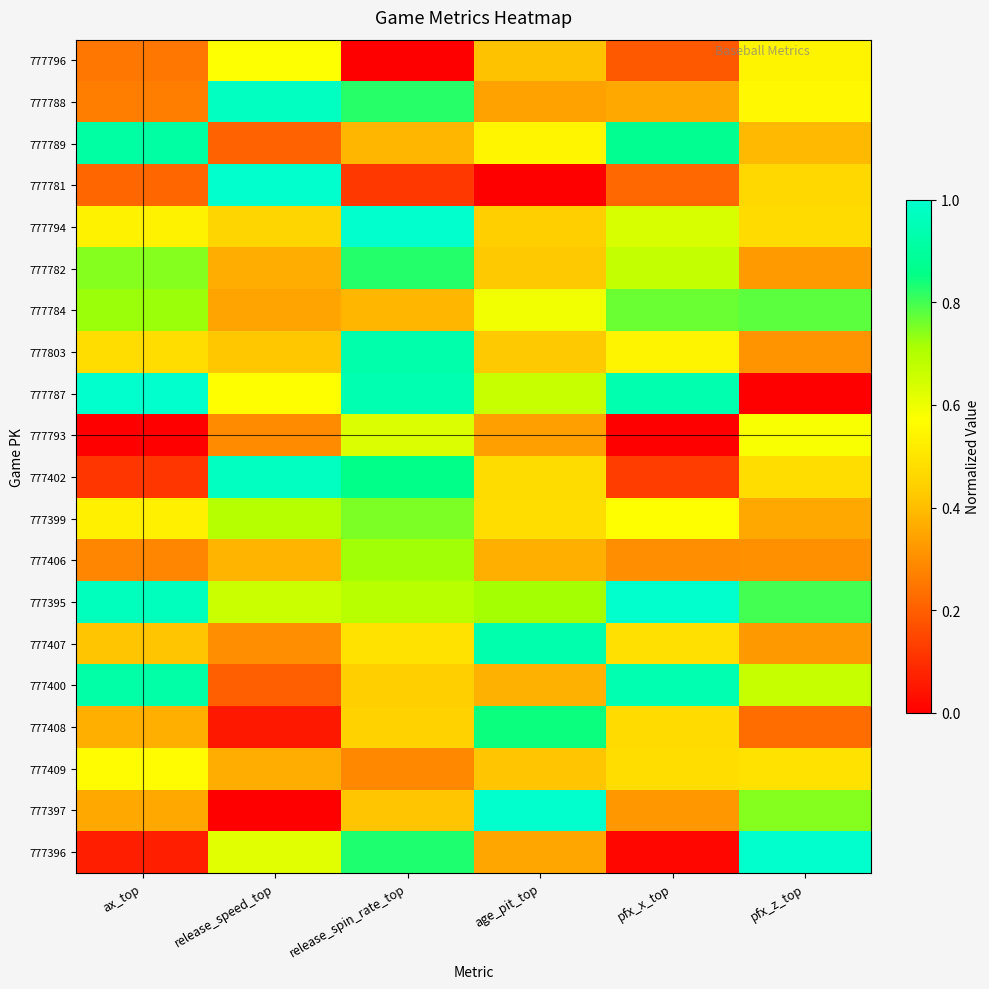

At how many categories does at least one series exceed 0?

6